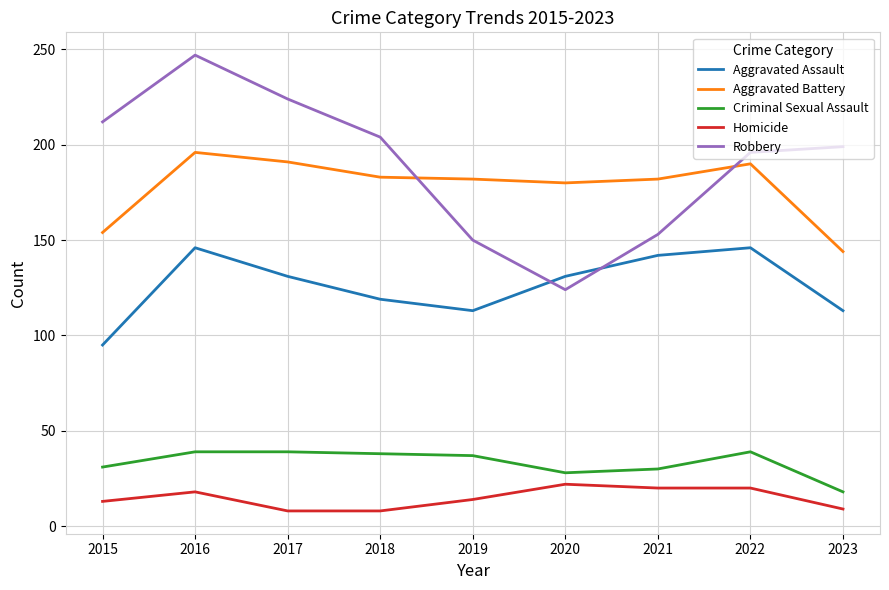

Is it true that Homicide equals 8 at 2020?

False